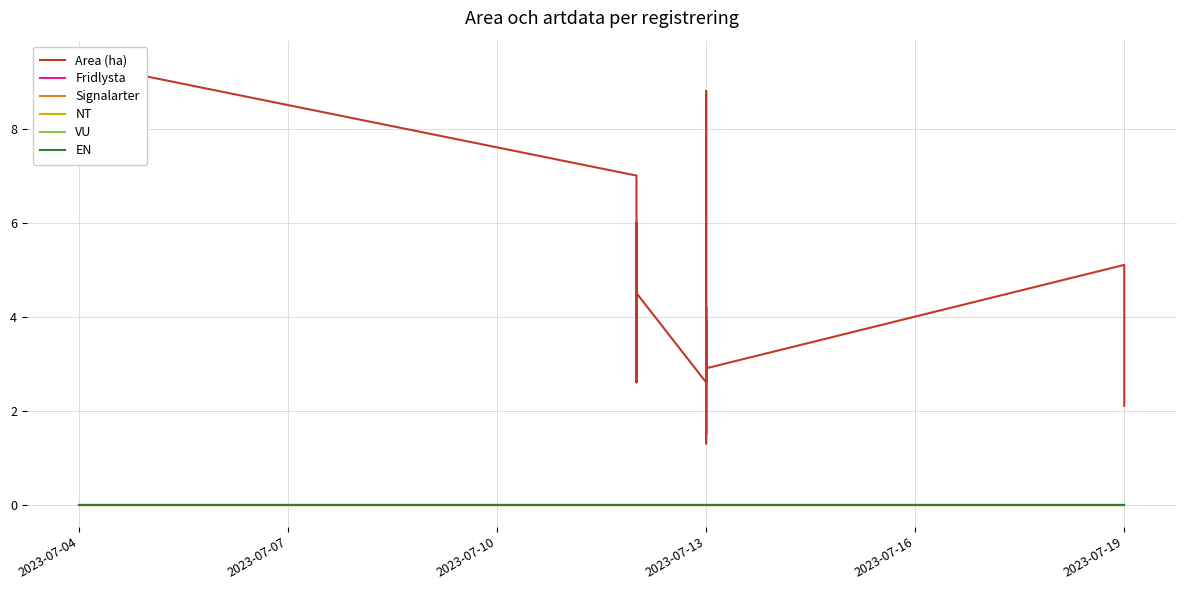

True or false: Fridlysta and NT cross at least once.

False